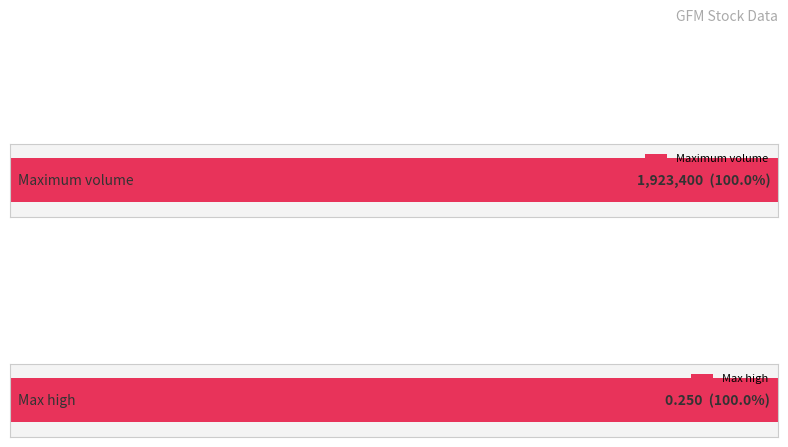

True or false: high has a value of 0.2 at 2020-02-20.

True